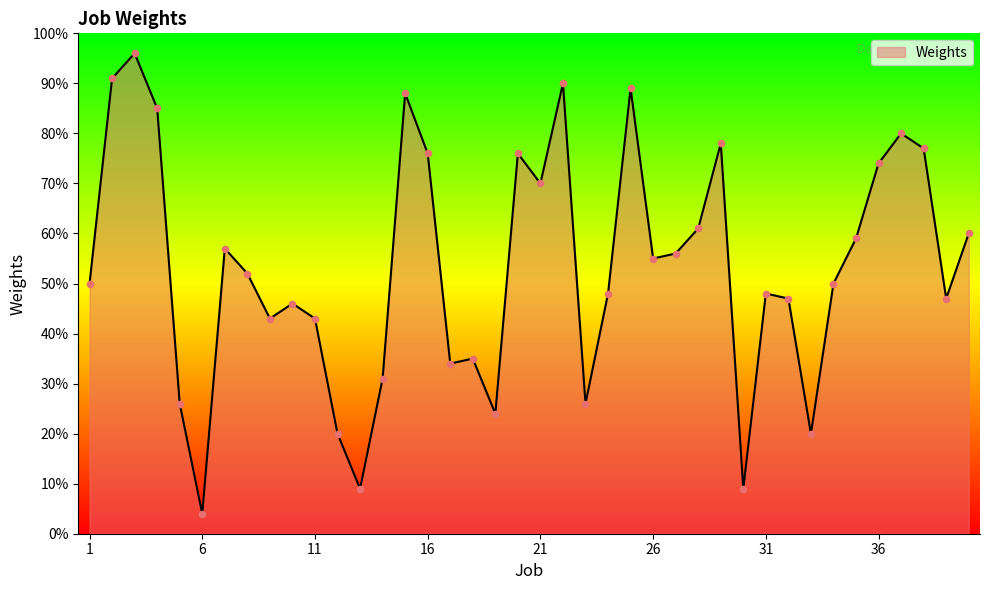

What is the smallest value displayed?

4